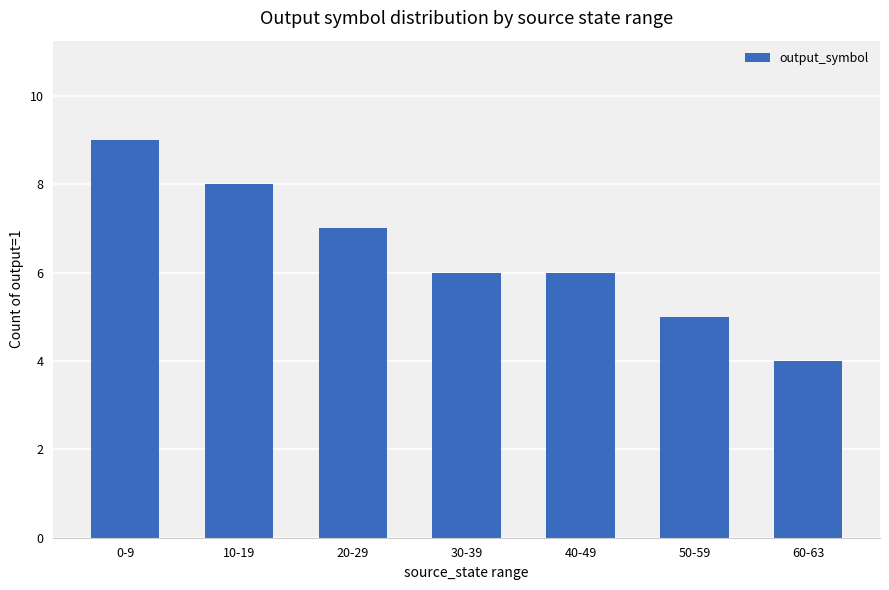

Does the chart contain any negative values?

No